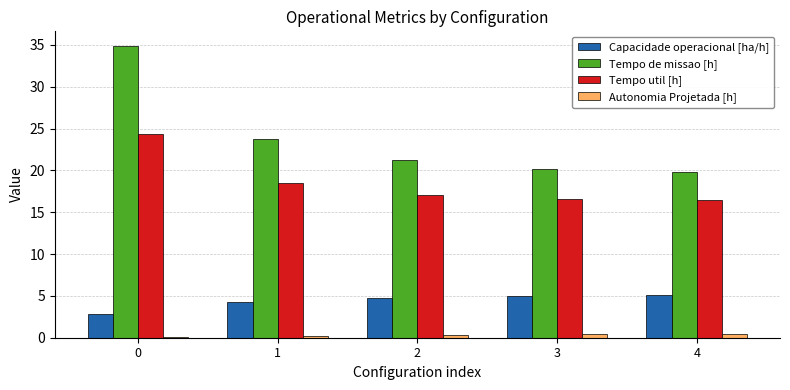

Is it true that Tempo util [h] equals 6.1 at 2?

False